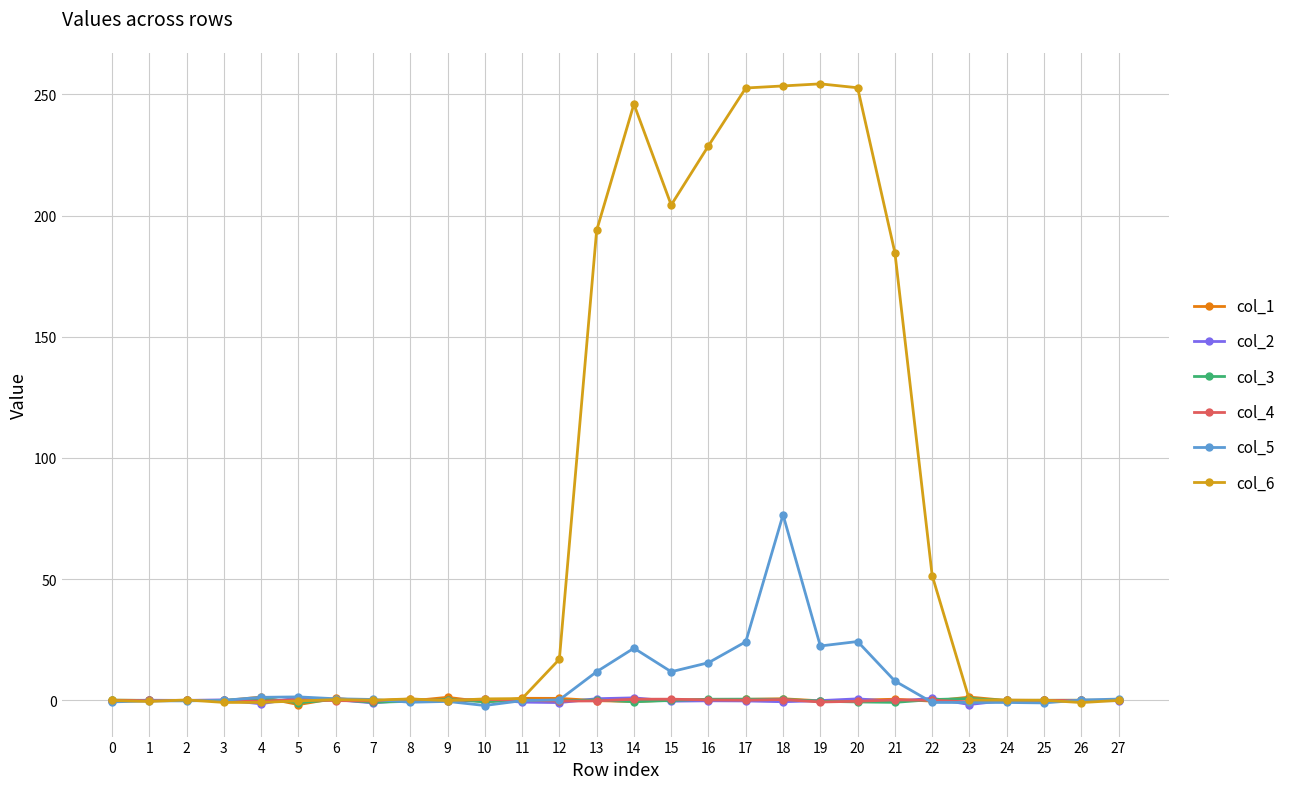

True or false: col_5 has more than 0 interior local peaks.

True